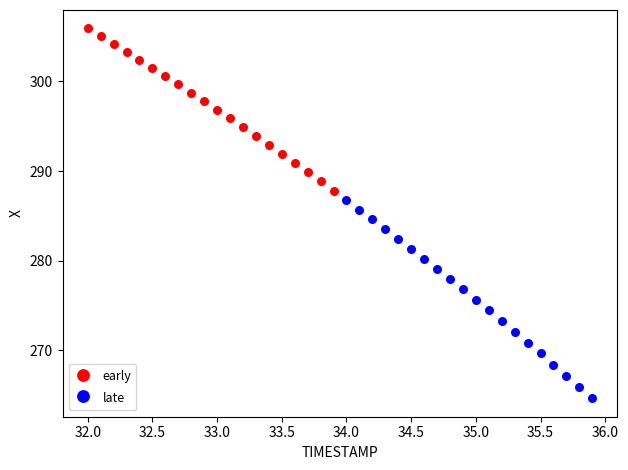

Which series contains the lowest Y value?

late